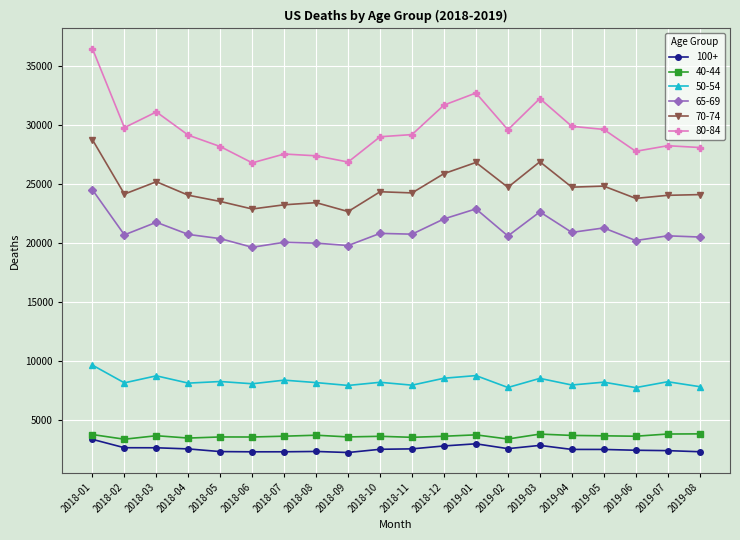

In 70-74, how many points are lower than both neighbors (excluding endpoints)?

7